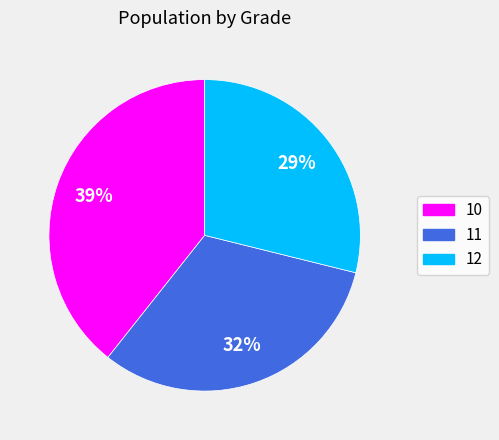

What is the ratio of the value at 11 to the value at 12?

1.1